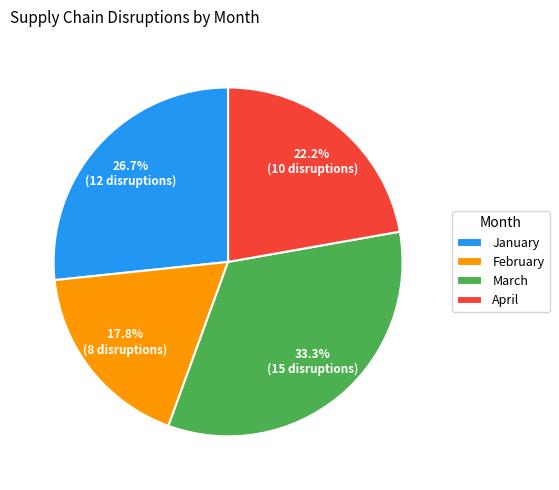

Rank the categories by value from highest to lowest.

March, January, April, February